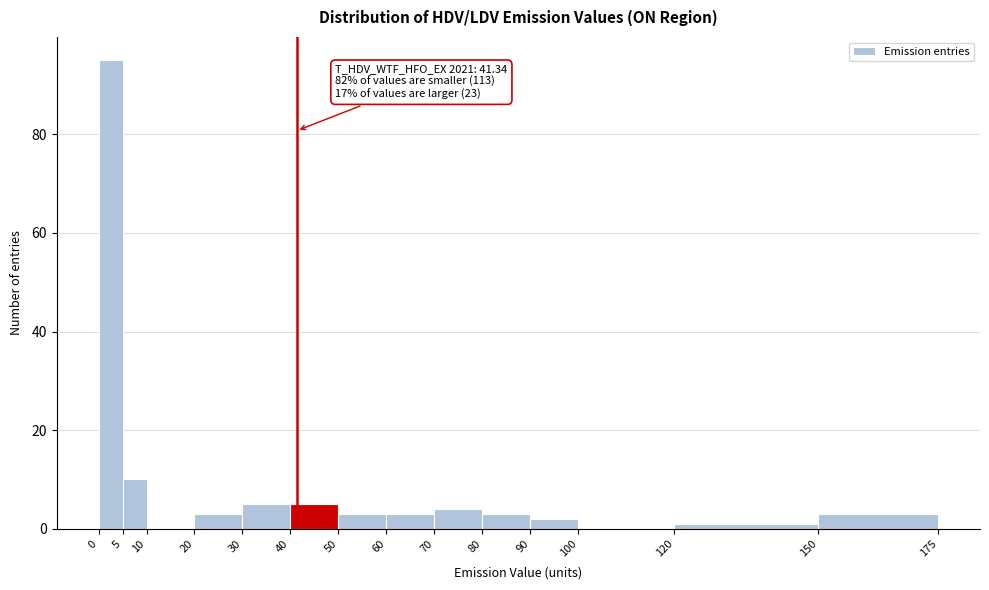

Over which range of the x-axis is the bar tallest?

0 to 5